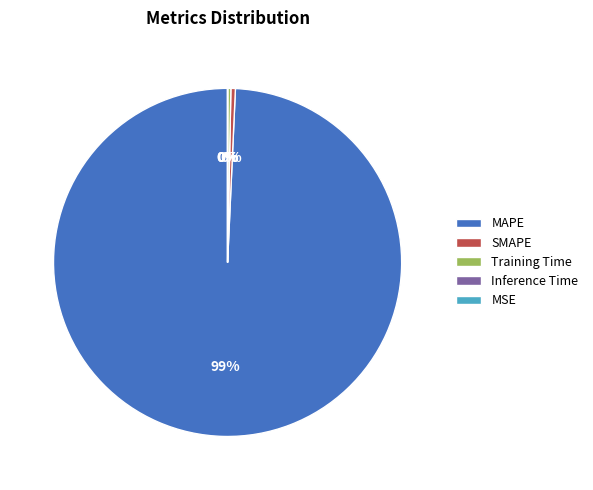

Which slice represents more than half of the pie?

MAPE